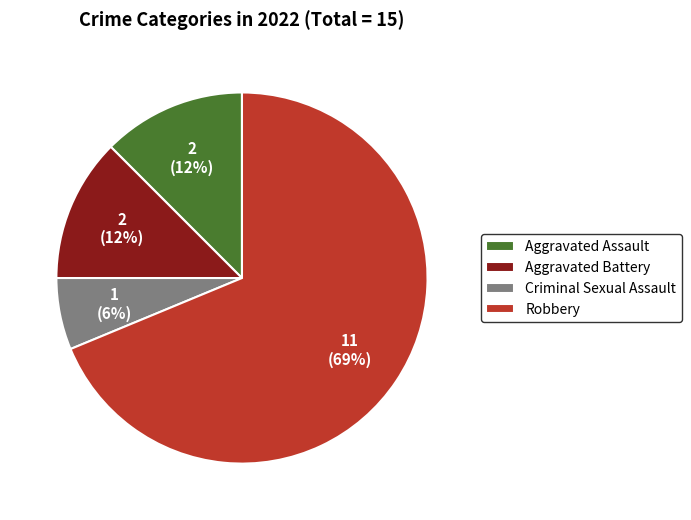

How many slices are in this pie chart?

4